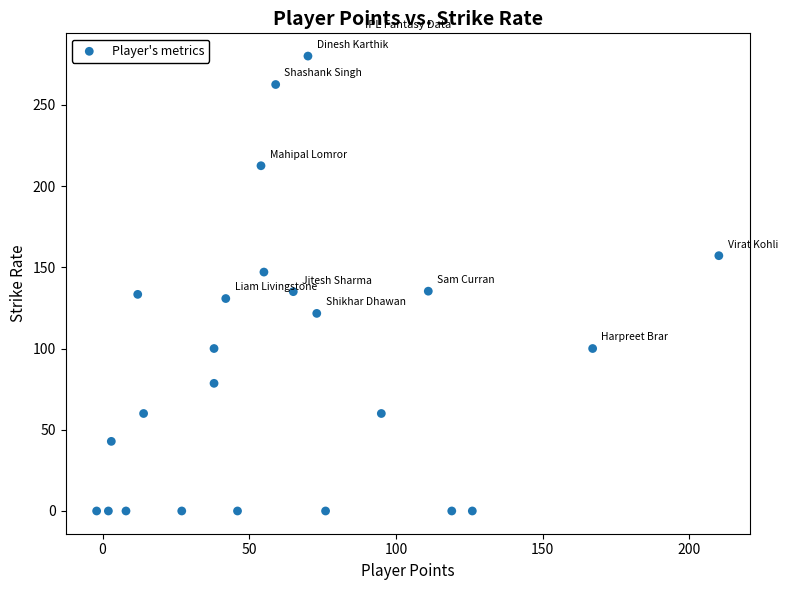

What is the range of X values (max minus min)?

212.0